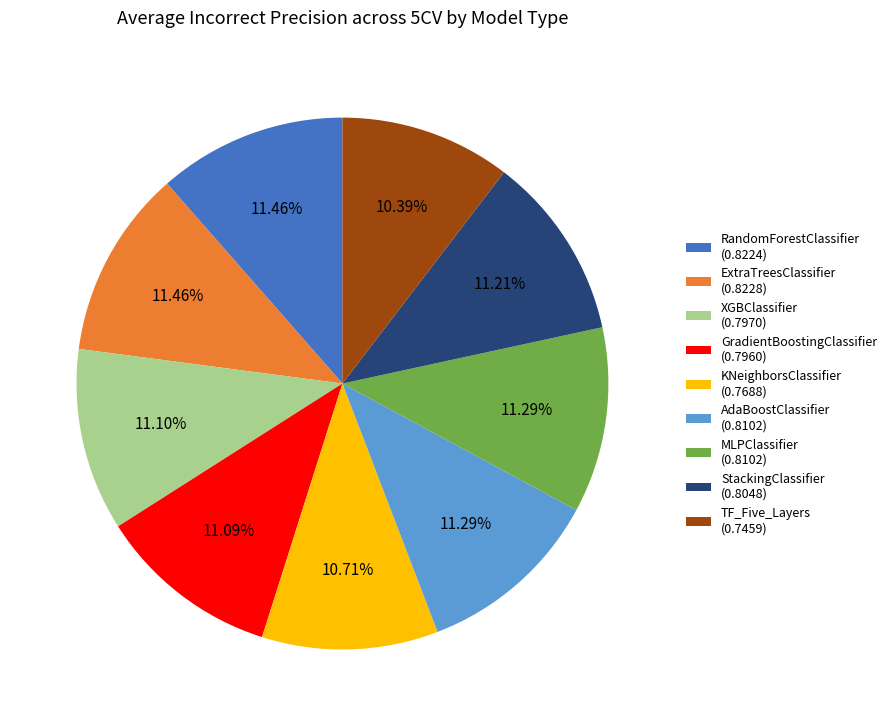

To the nearest percent, what portion does XGBClassifier represent?

11%